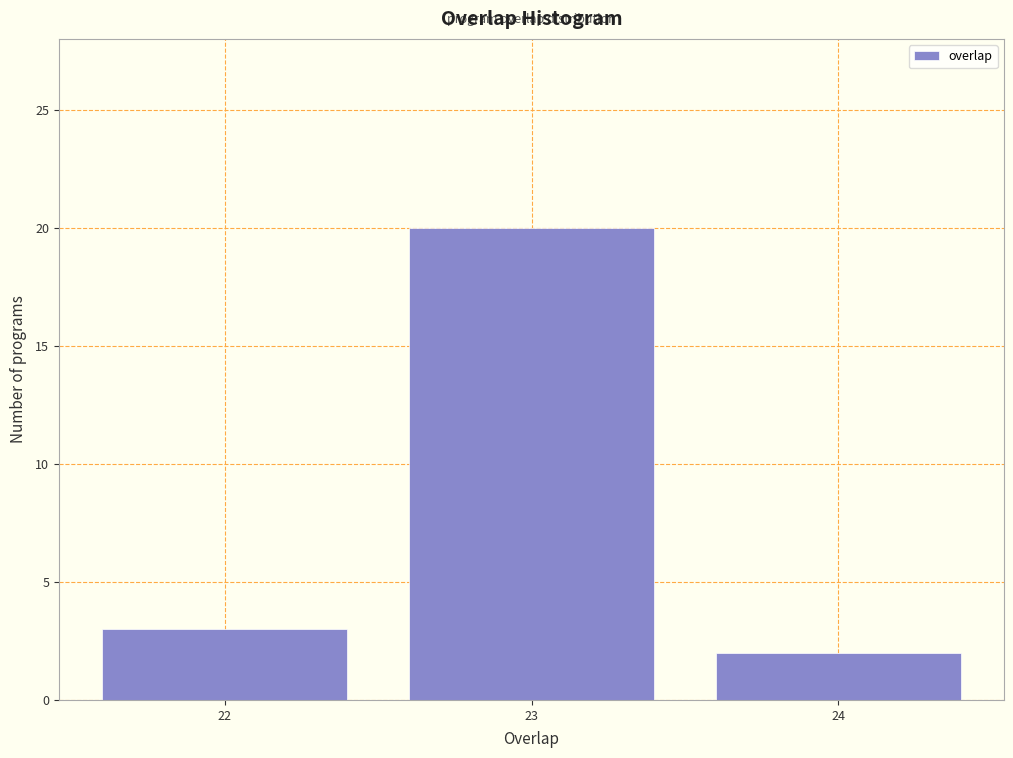

Reading right to left, what are all the values shown in this chart?

2	20	3